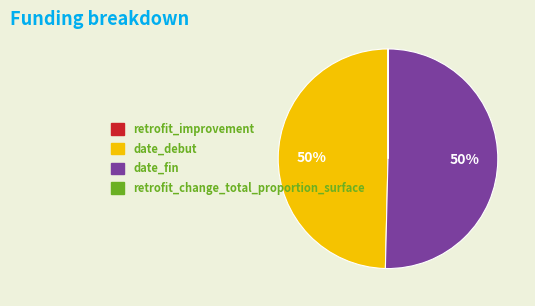

To the nearest percent, what is the difference between the largest and smallest slice percentages?

50%